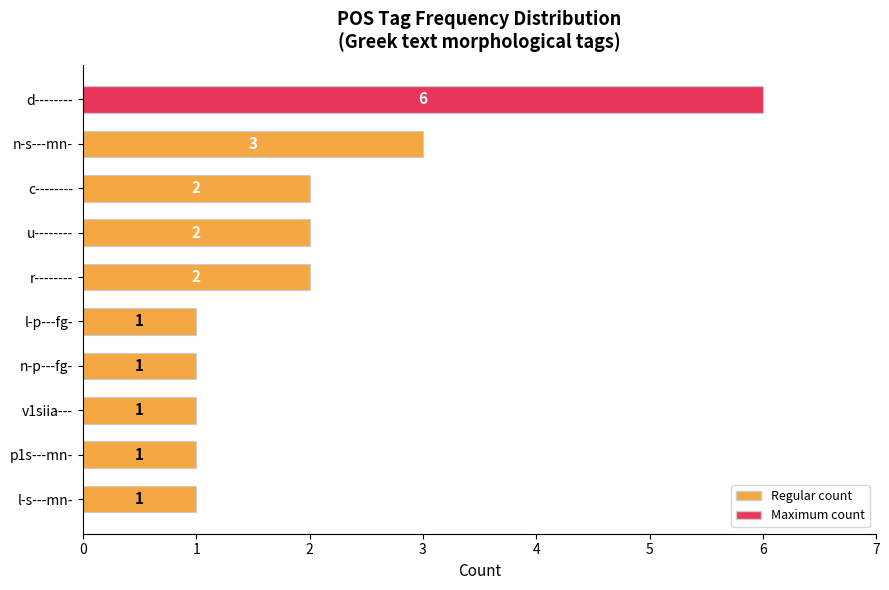

What is the sum of all values?

20